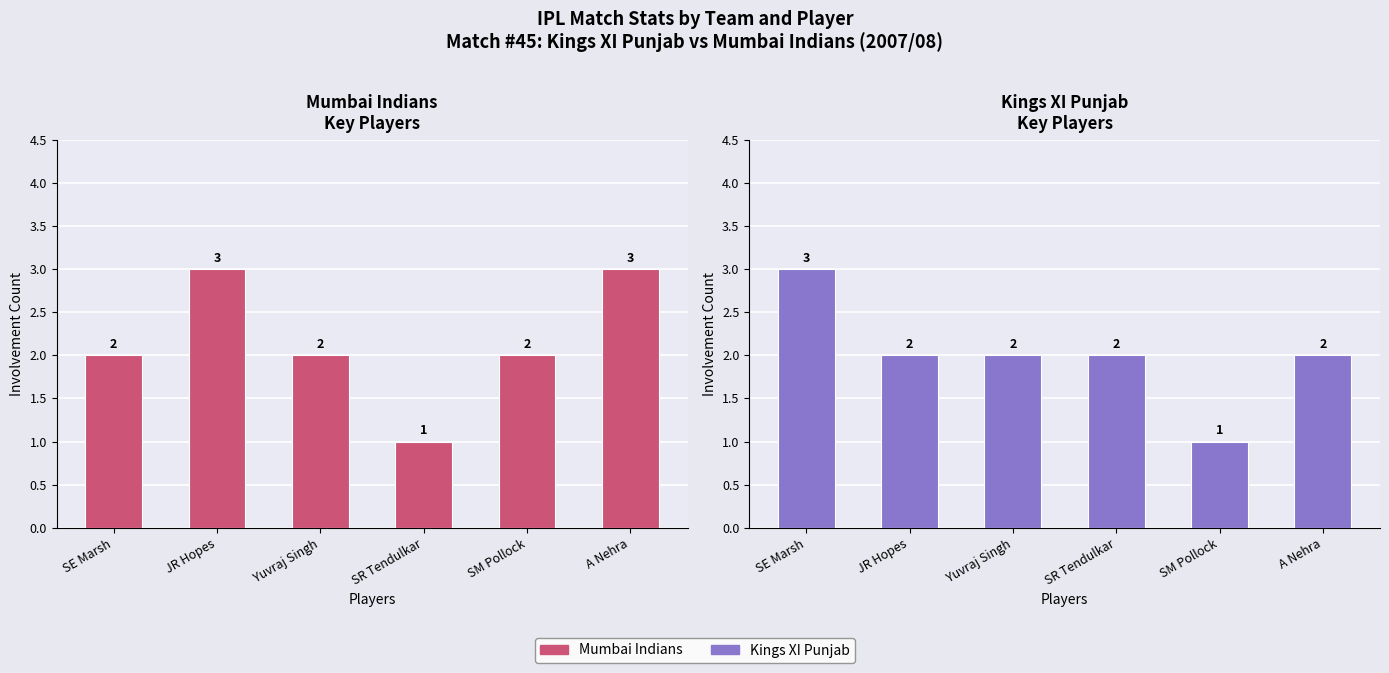

Read the Mumbai Indians value at SR Tendulkar.

1